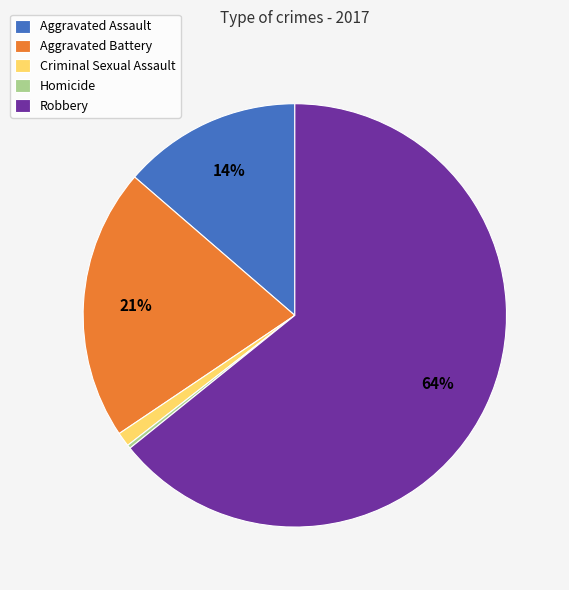

Does Criminal Sexual Assault account for over 50% of the chart?

No